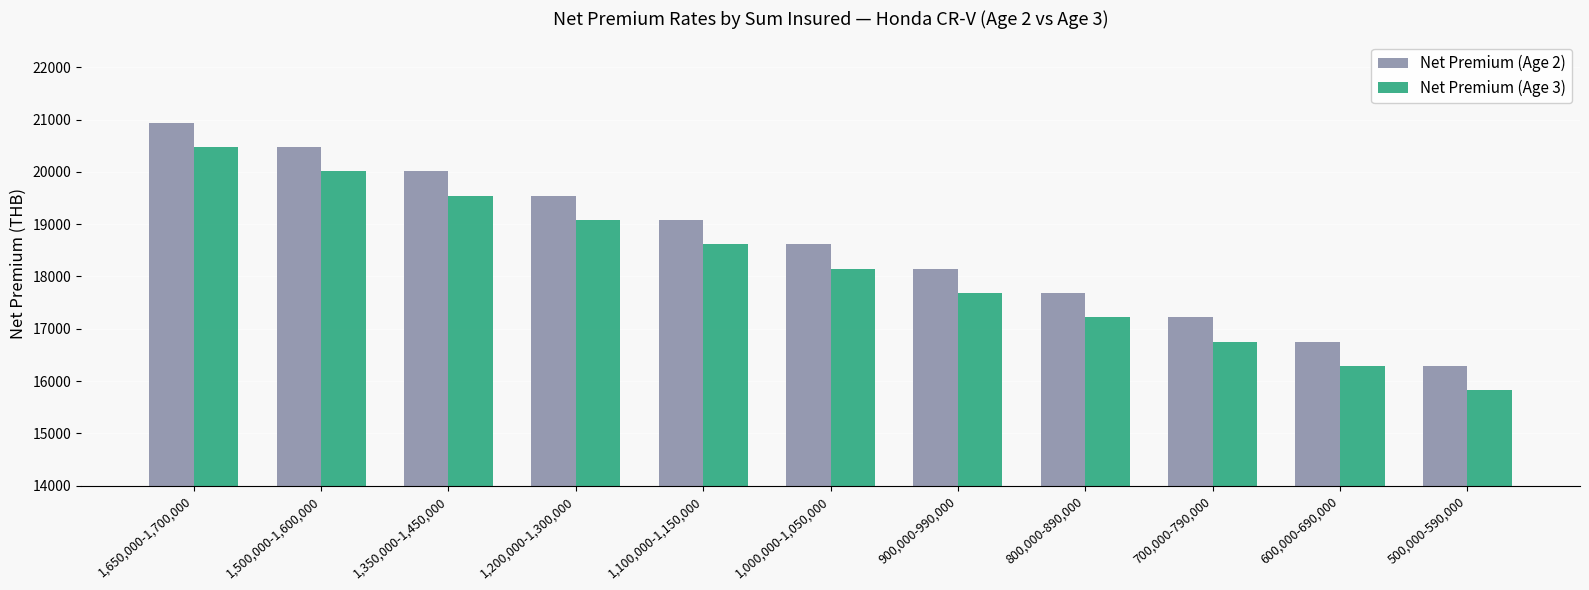

Does the chart contain stacked bars?

No